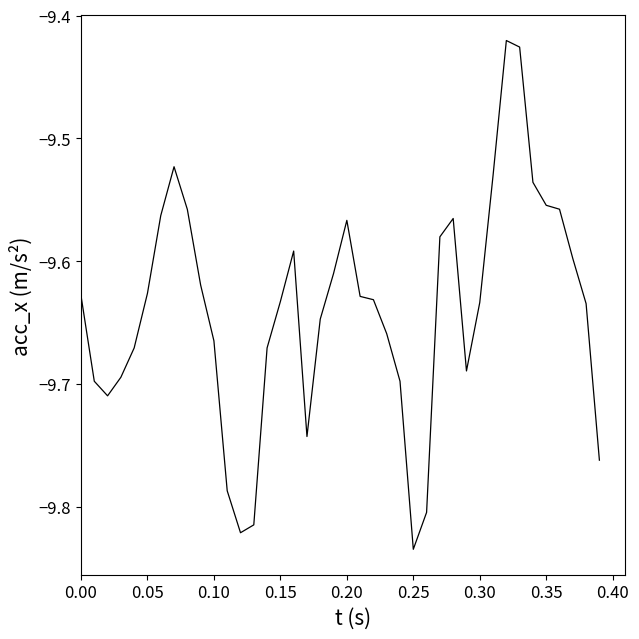

What is the difference between the maximum and minimum values?

0.4